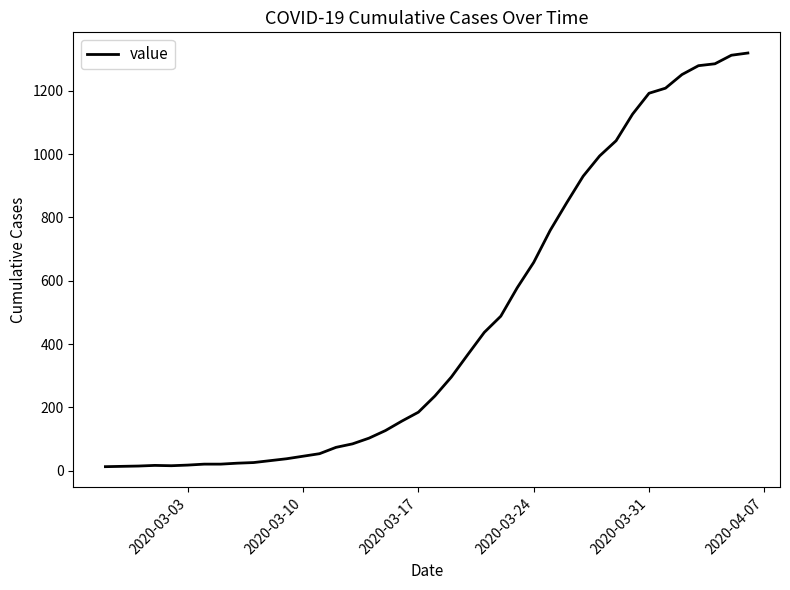

What is the difference between the maximum and minimum values?

1306